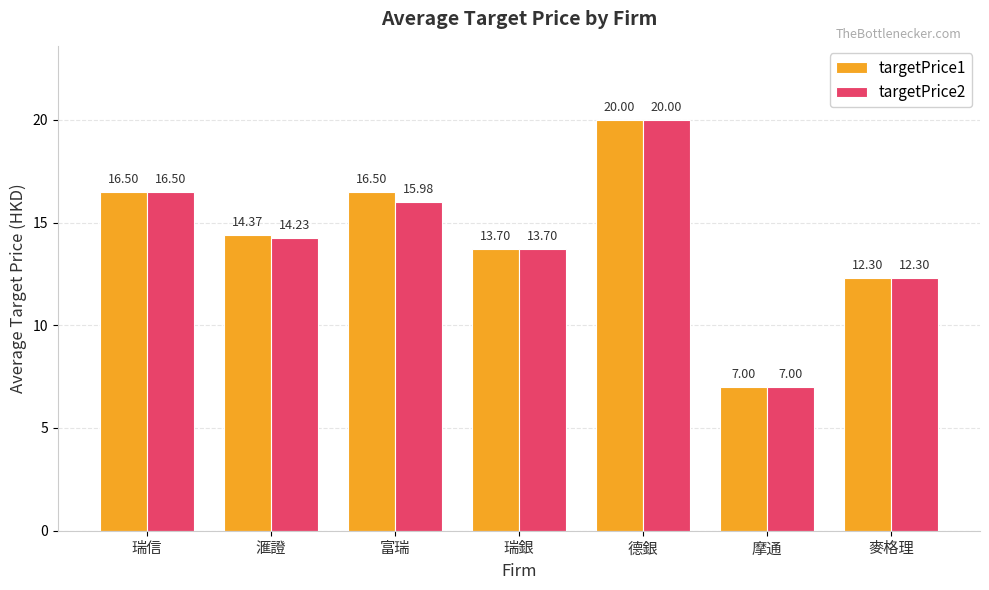

What is the label of the 4th bar from the right?

瑞銀